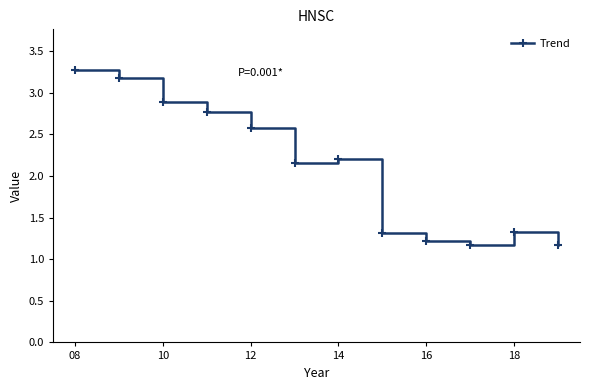

True or false: the data has more than 0 interior local peaks.

True